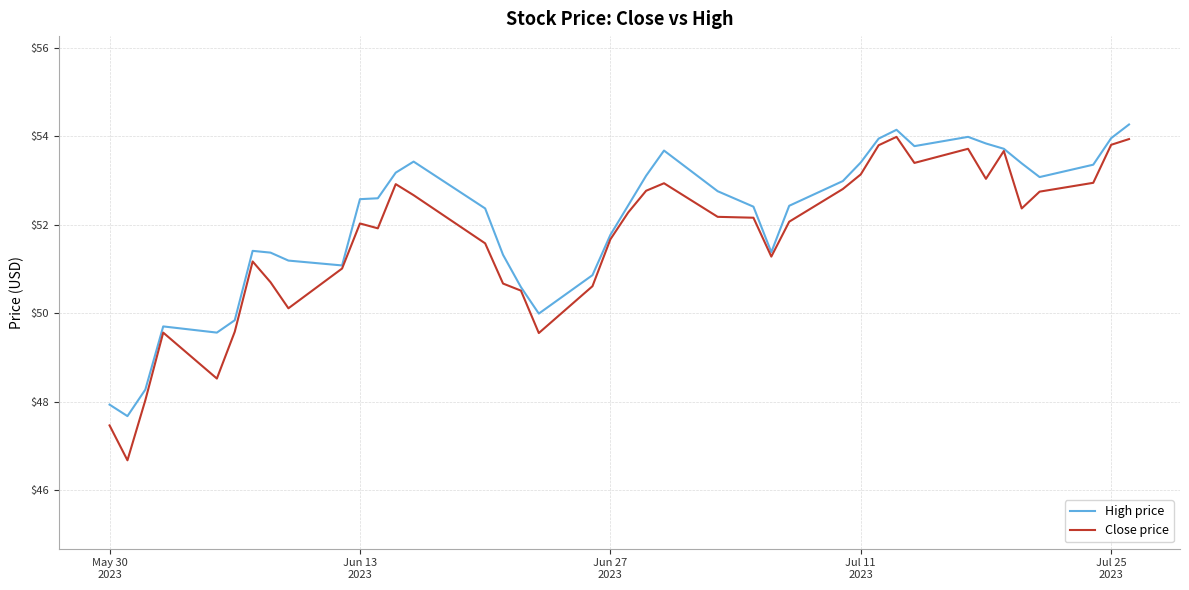

What is the maximum value for High price?

54.3